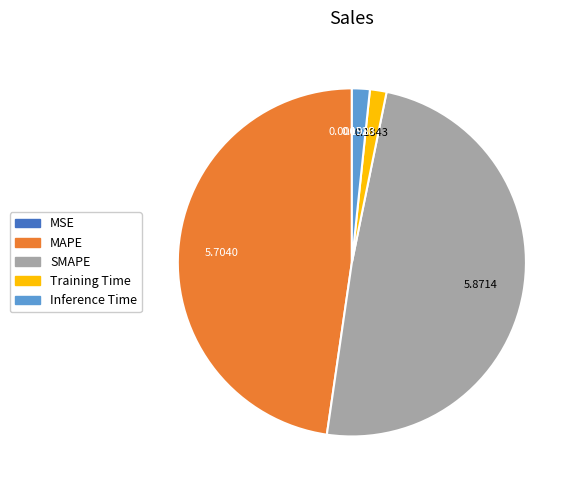

Which slice is the largest?

SMAPE